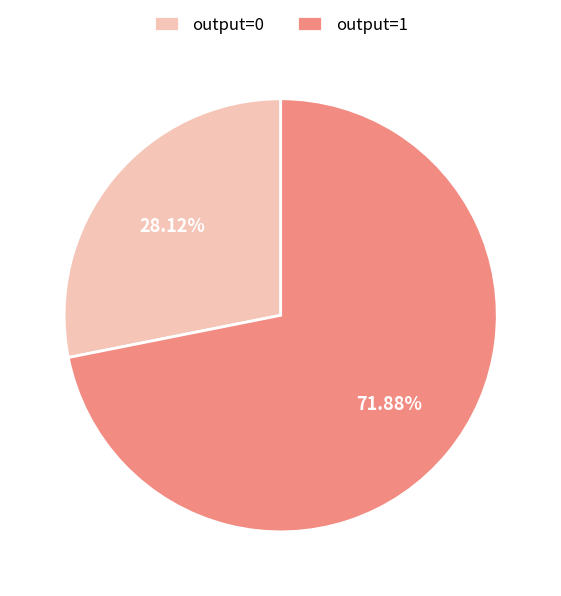

Combined, do output=0 and output=1 account for over 50%?

Yes